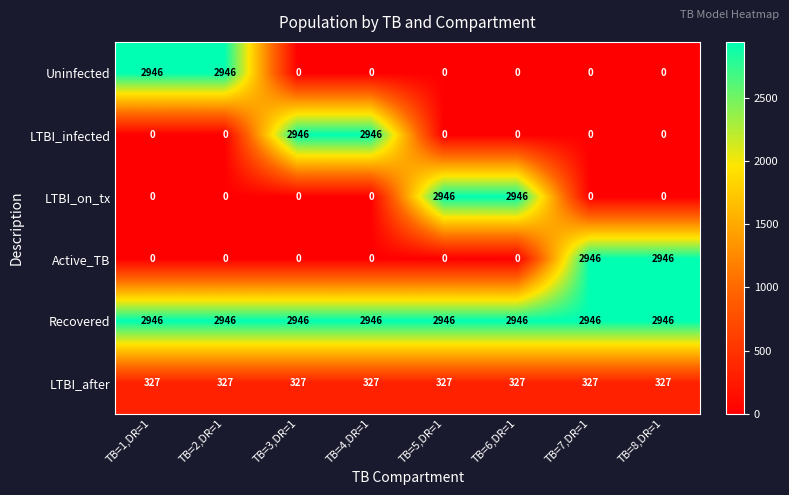

Is it true that LTBI_on_tx equals 0 at TB=3,DR=1?

True